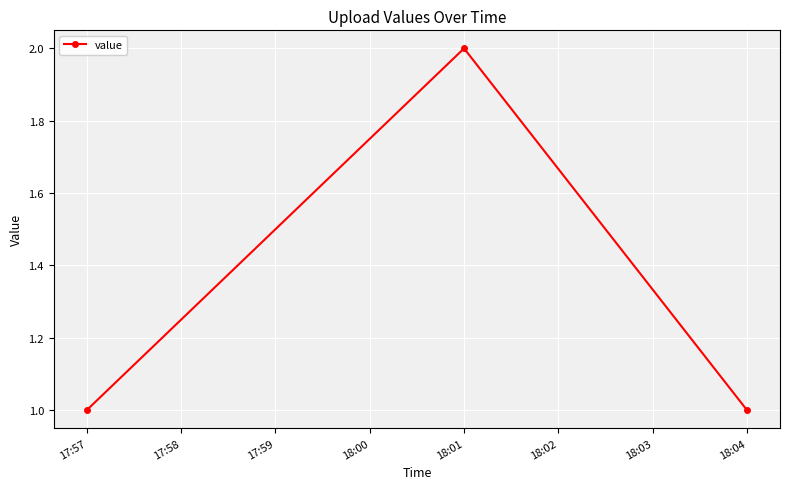

True or false: the data shows 1 at 17:57.

True